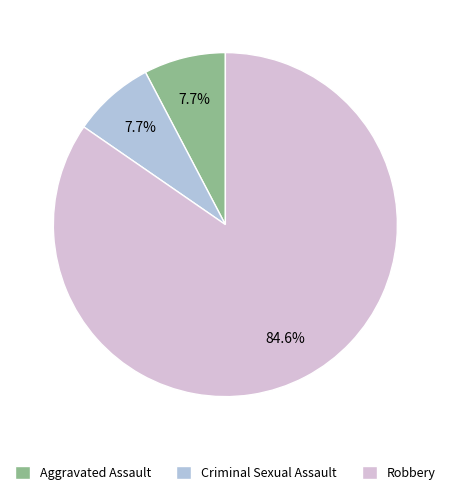

To the nearest percent, what percentage of the pie is Criminal Sexual Assault?

8%